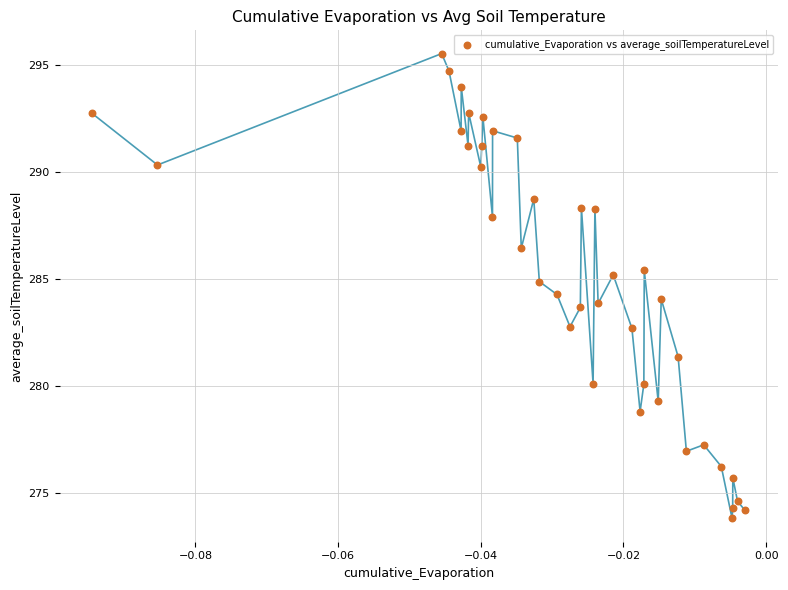

What is the range of Y values (max minus min)?

21.7